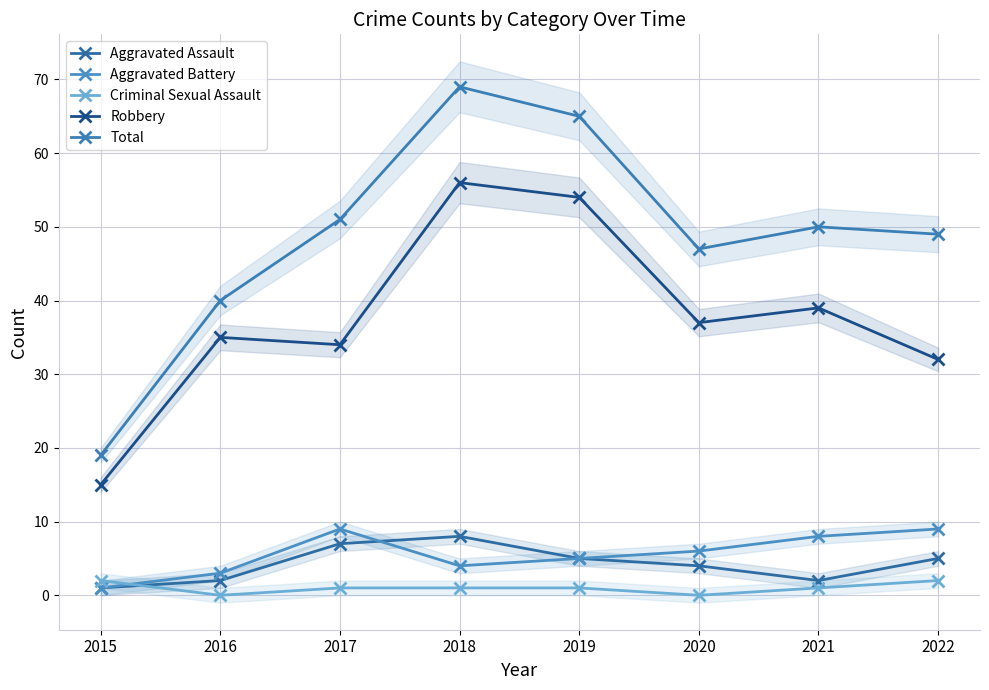

What is the difference between the maximum and minimum values in the Robbery series?

41